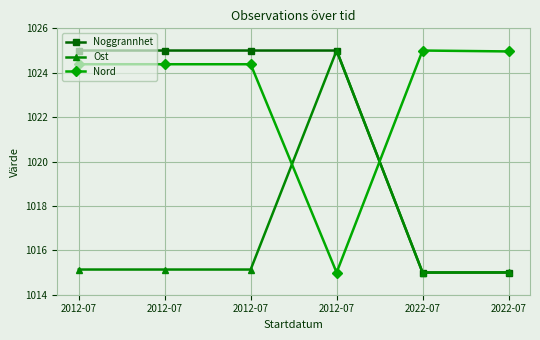

Between 2012-07 and 2012-07, which is larger?

2012-07